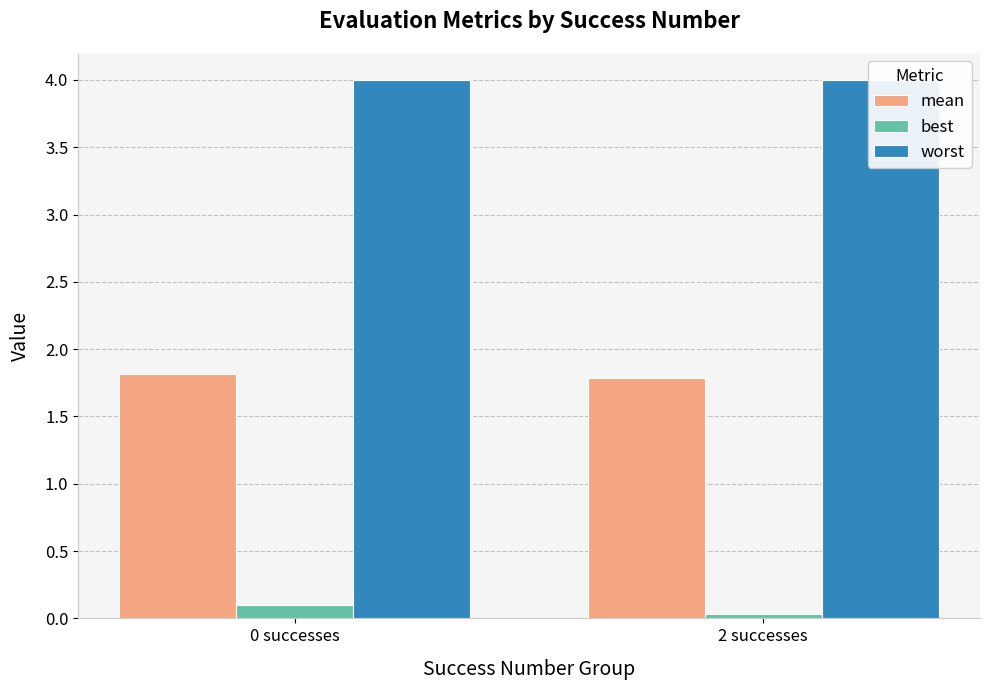

Reading right to left, transcribe all the data shown in this chart.

mean: 1.8	1.8
best: 0.0	0.1
worst: 4.0	4.0